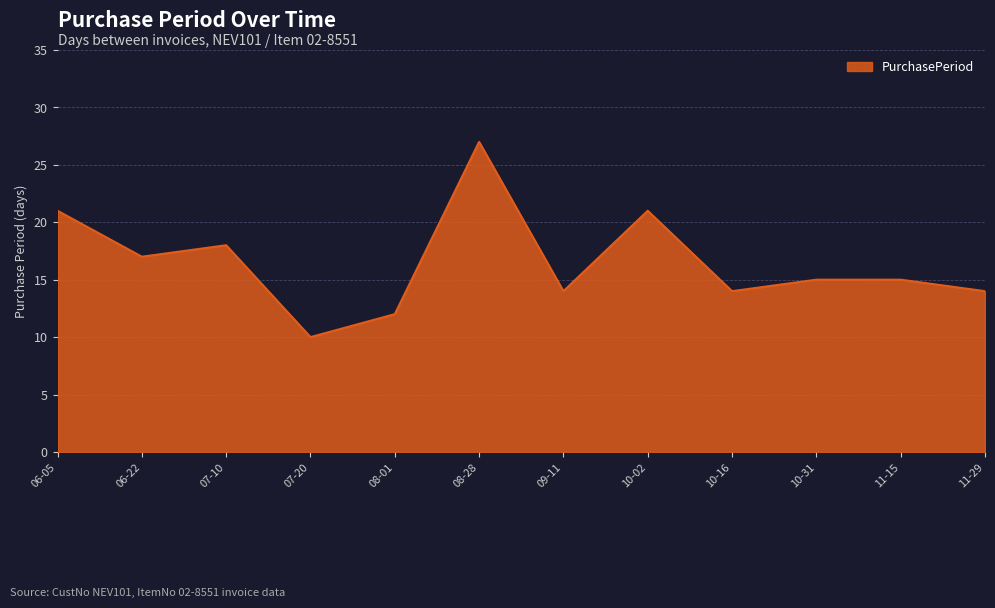

The value at 06-05 is 21. True or false?

True